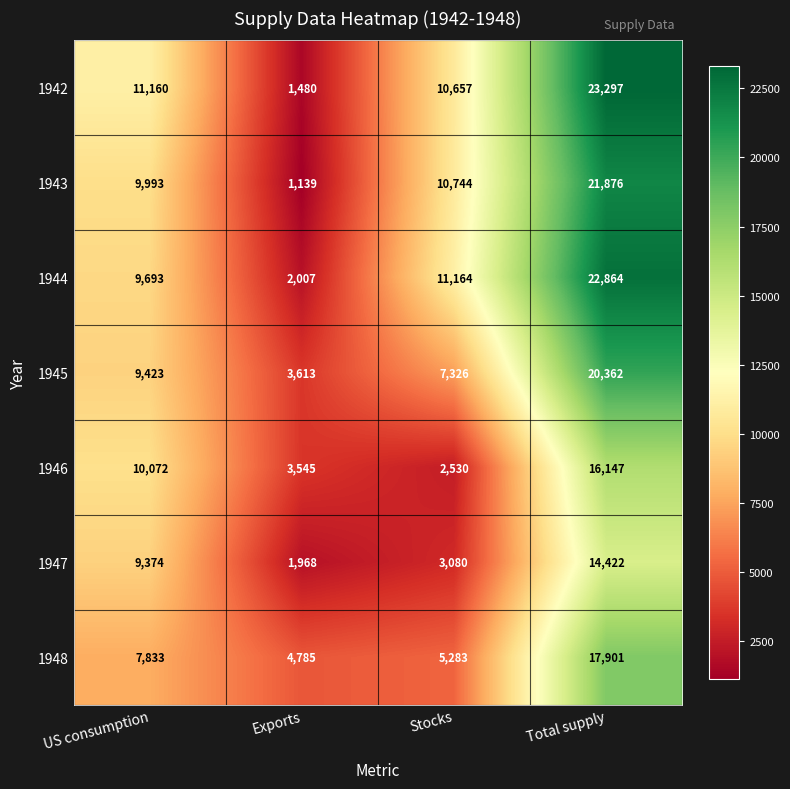

Which series changed the most between US consumption and Exports?

1942